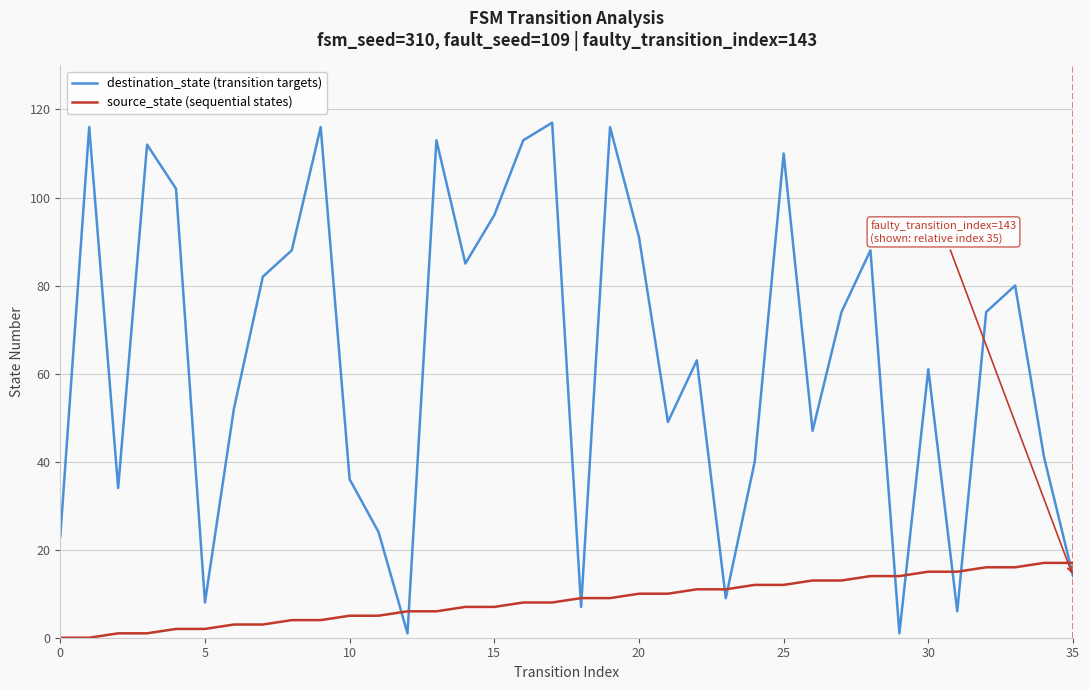

What is the maximum value shown in the chart?

117